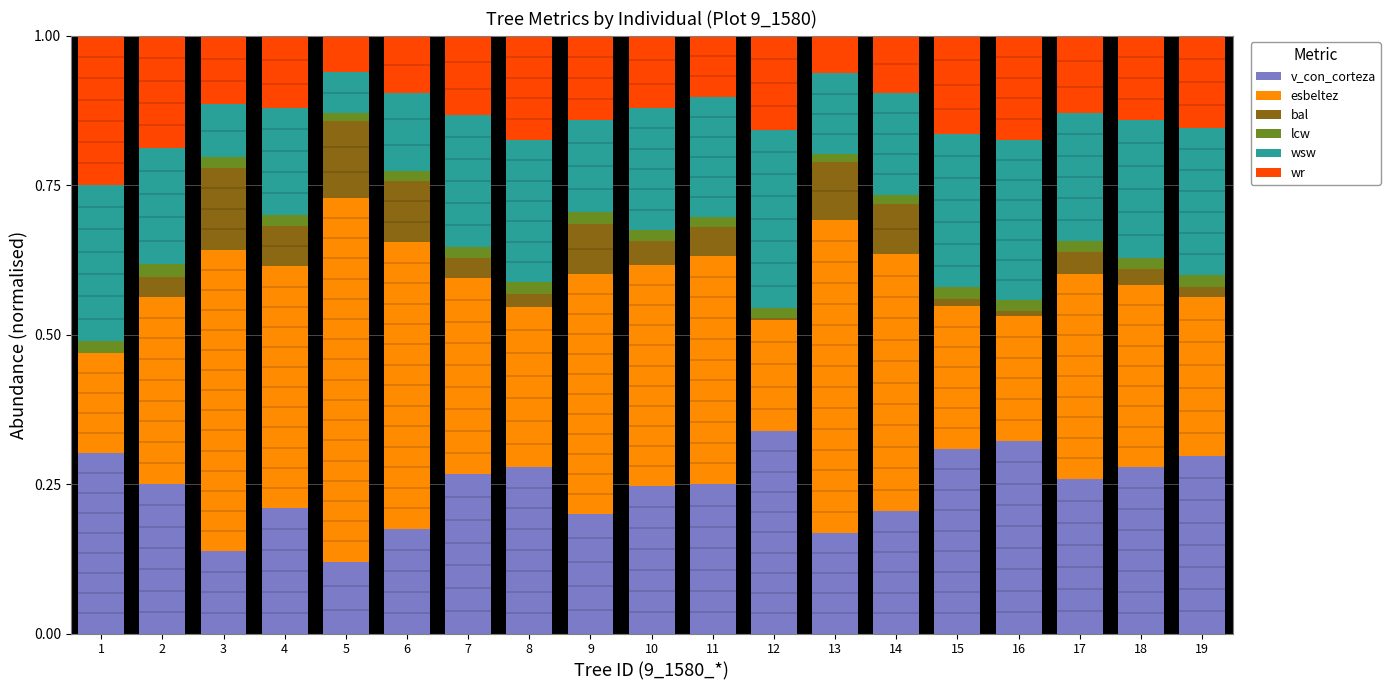

What is the sum of all v_con_corteza values?

4.6